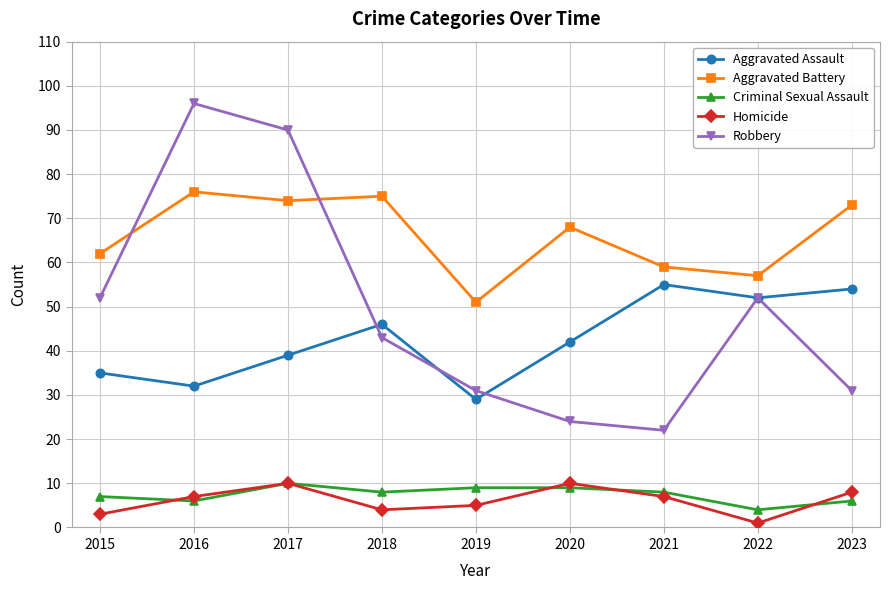

How many distinct data groups are displayed?

5